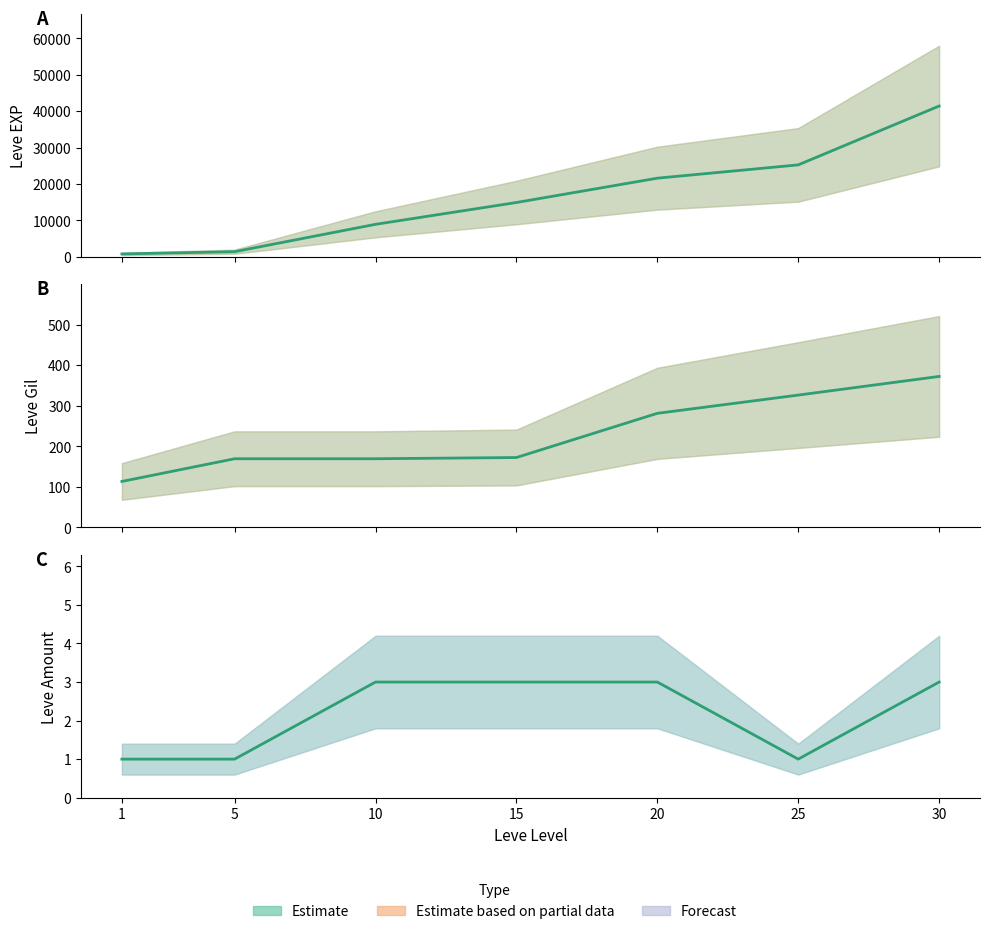

At which category is the sum across all series the highest?

30